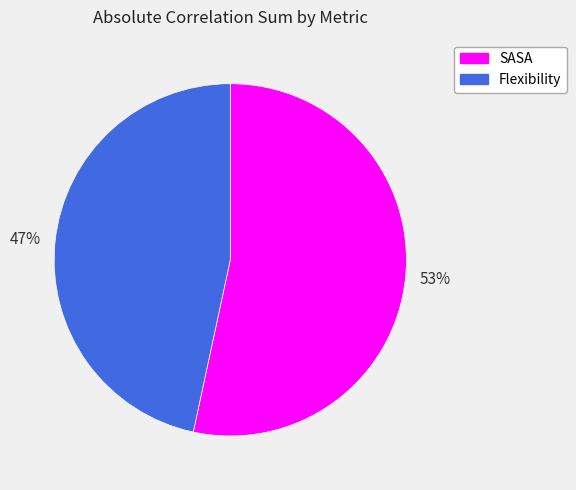

To the nearest percent, what is the average slice percentage?

50%